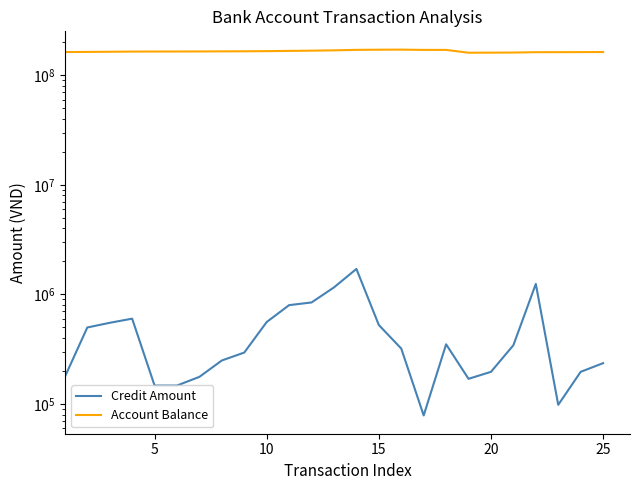

What is the difference between the second highest and second lowest values in the Account Balance series?

10256900